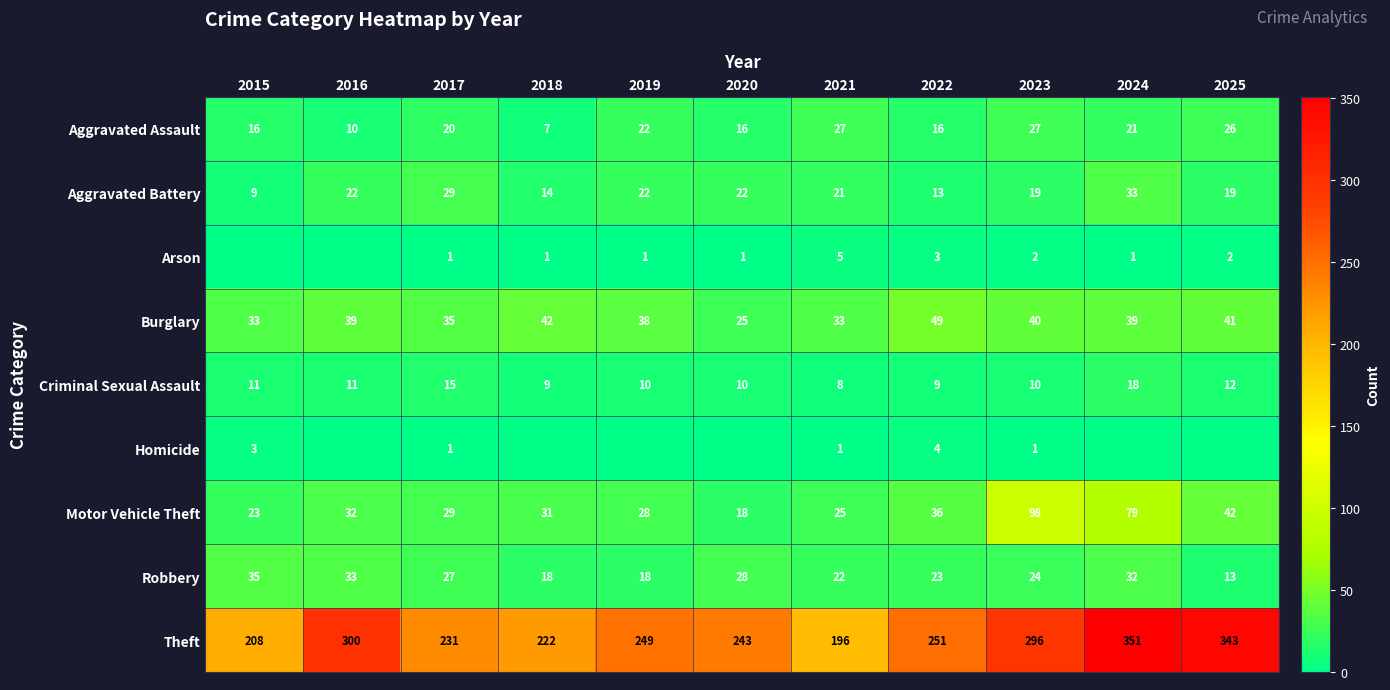

What is the difference between the Homicide values at 2021 and 2022?

3